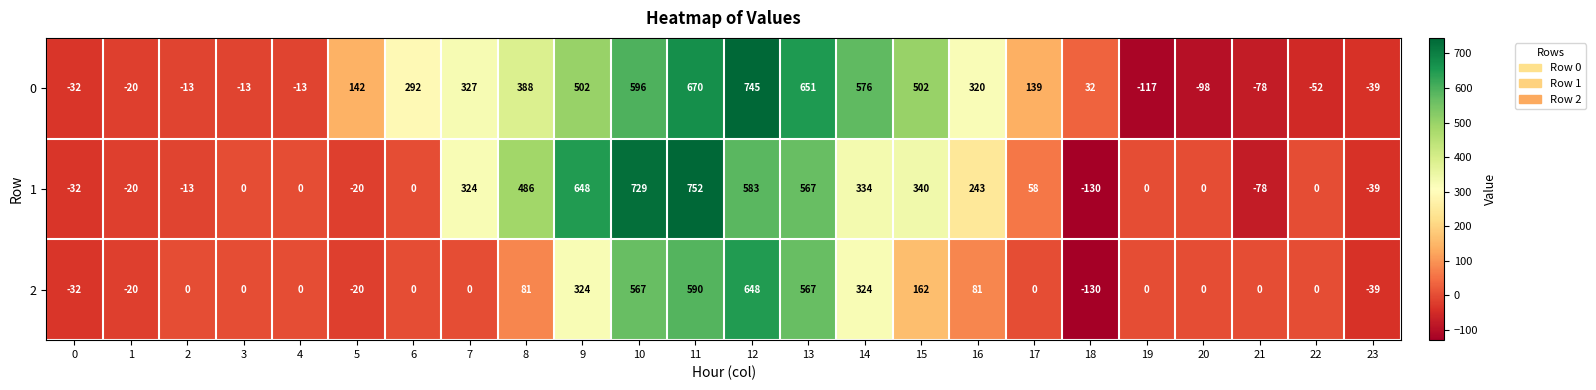

What is the difference between the highest and lowest values at 11?

162